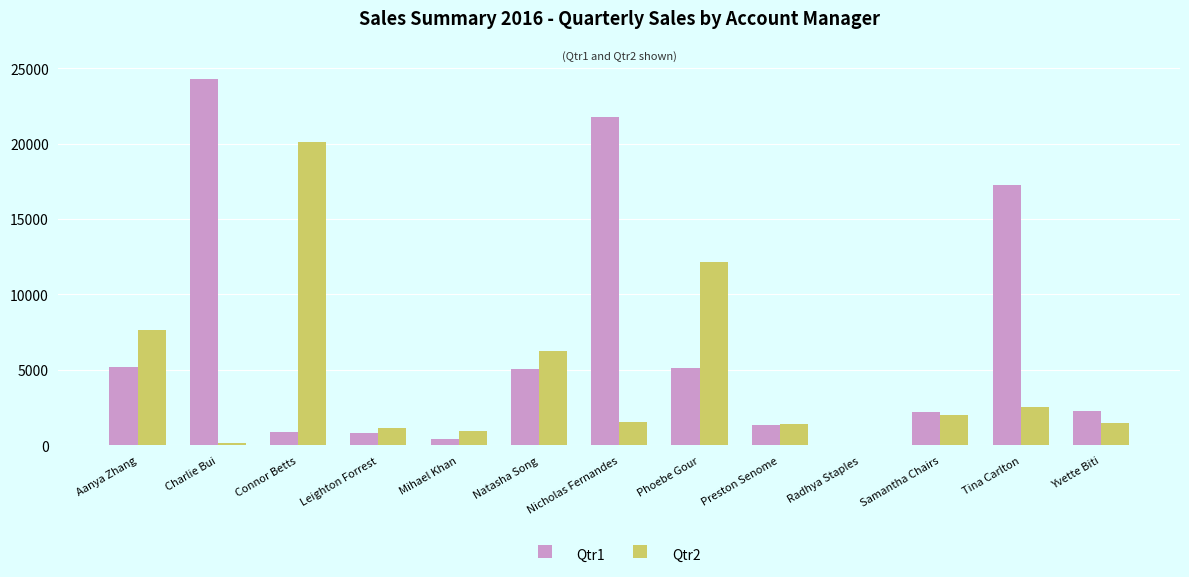

Does the chart contain stacked bars?

No